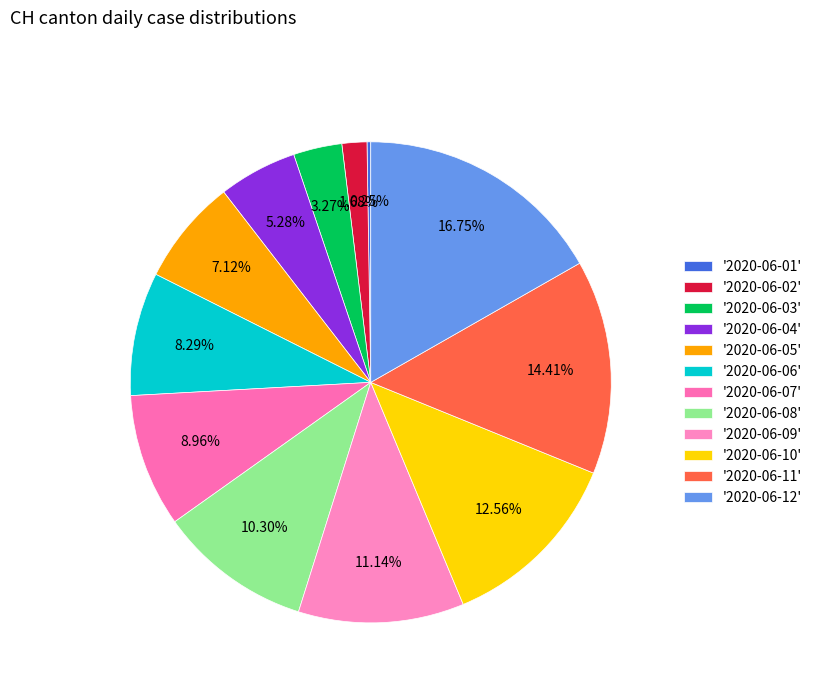

Does any single category account for the majority?

No